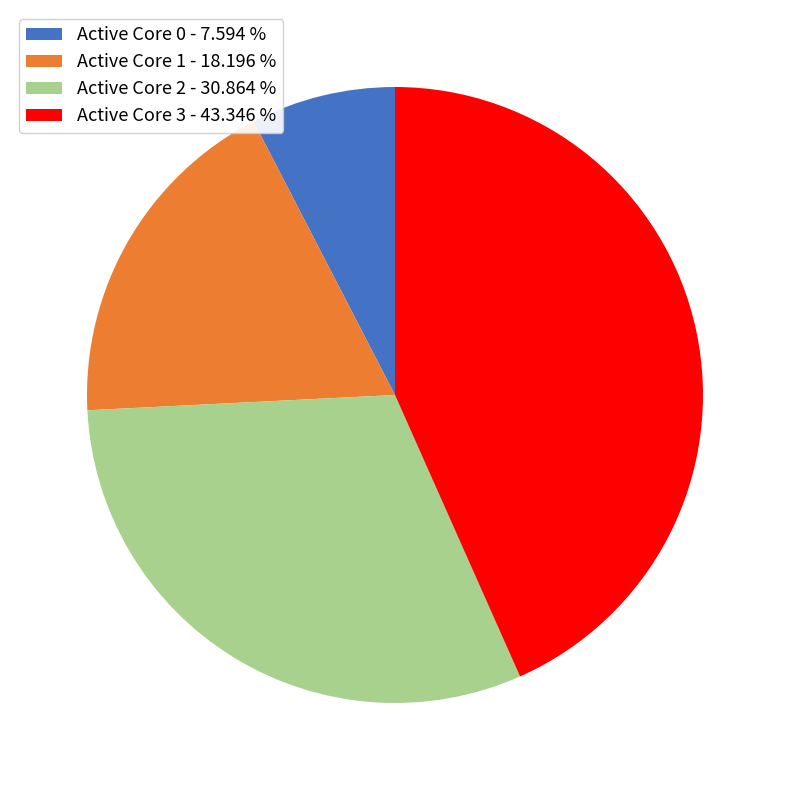

Is there any slice that represents more than half of the pie?

No